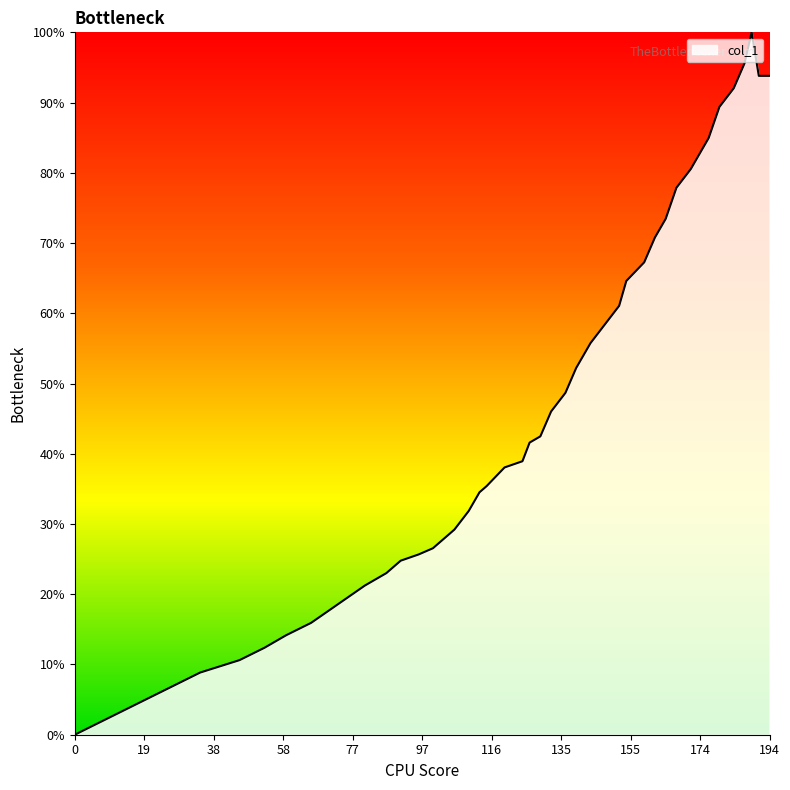

True or false: there are more than 0 points higher than both neighbors.

True